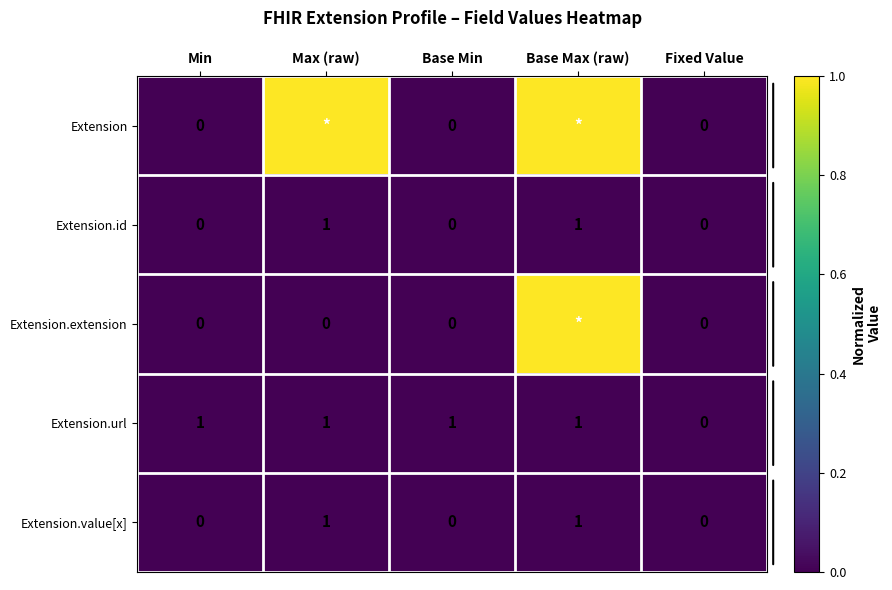

Count the Extension.url values in the range 1 to 2.

4